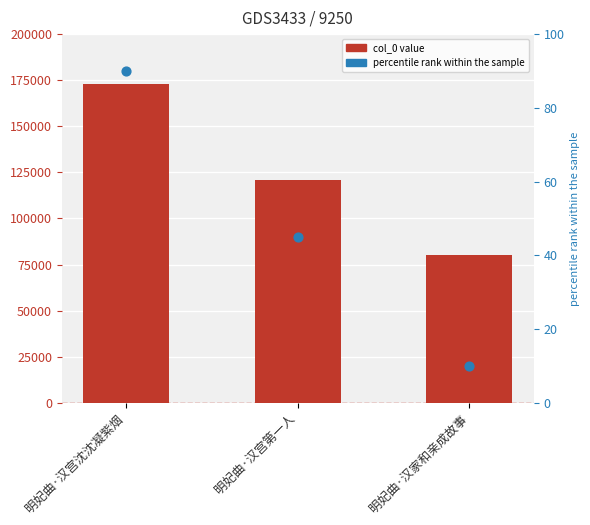

Which series has the largest total across all categories?

col_0